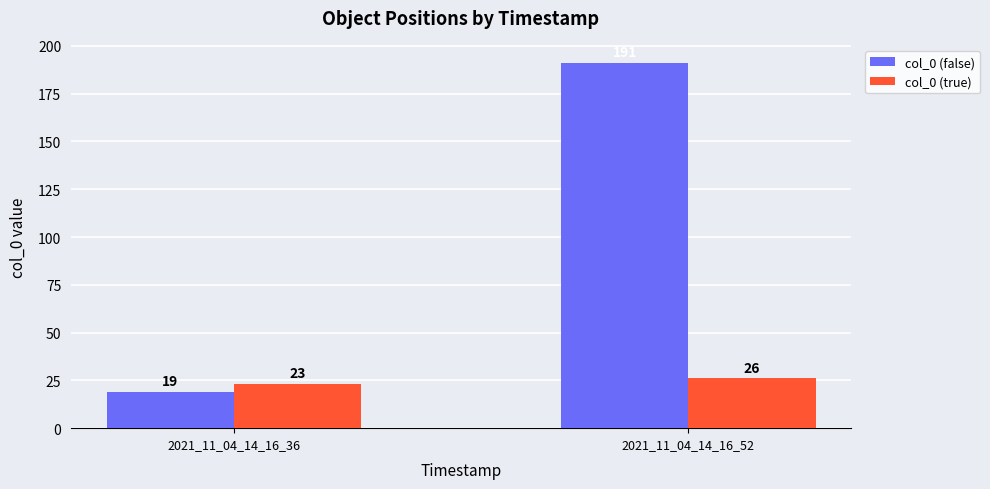

Reading right to left, list all the values displayed in this chart.

col_0 (false): 2021_11_04_14_16_52=191	2021_11_04_14_16_36=19
col_0 (true): 2021_11_04_14_16_52=26	2021_11_04_14_16_36=23